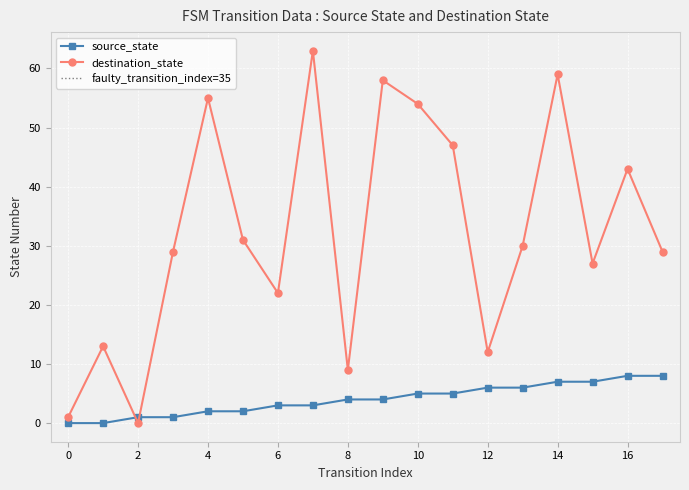

Rank the series by their maximum value, from highest to lowest.

destination_state, source_state